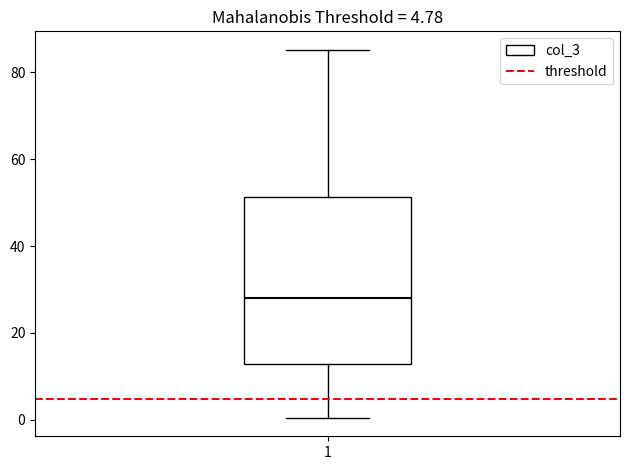

Where does the lower whisker of the box at x = 1 end on the y-axis? The values are not printed on the chart, so give them approximately, as read against the axis.

0